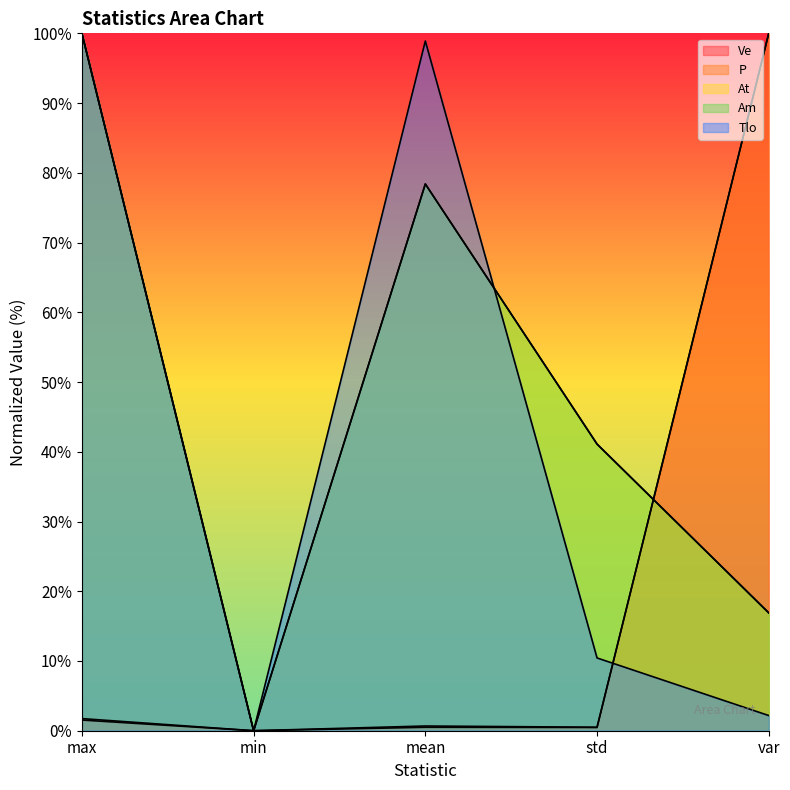

What is the difference between the maximum and minimum values in the TimeUS series?

100.0